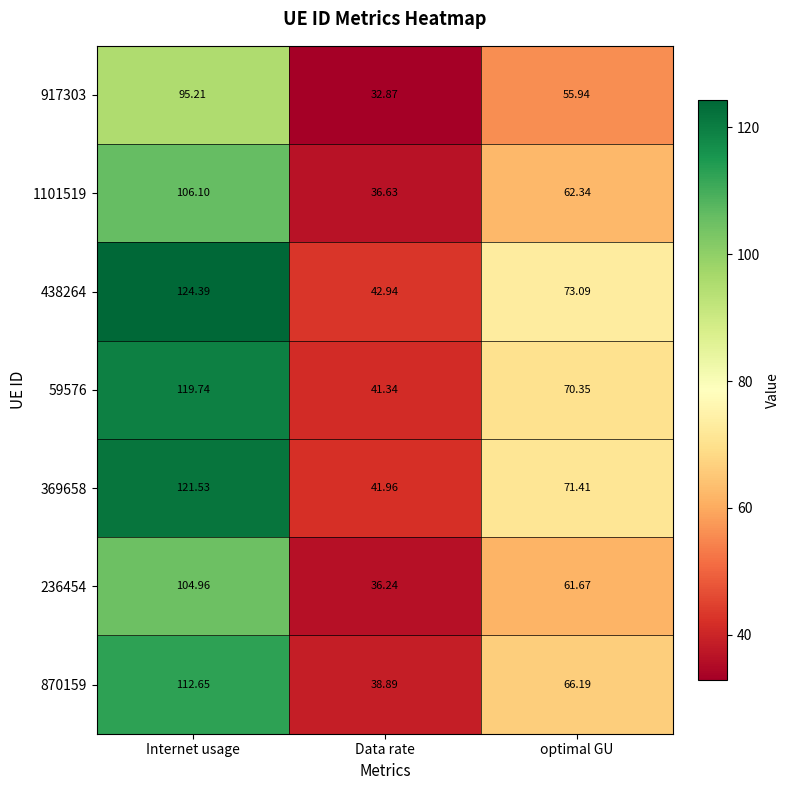

Which category has the highest value across all series?

Internet usage